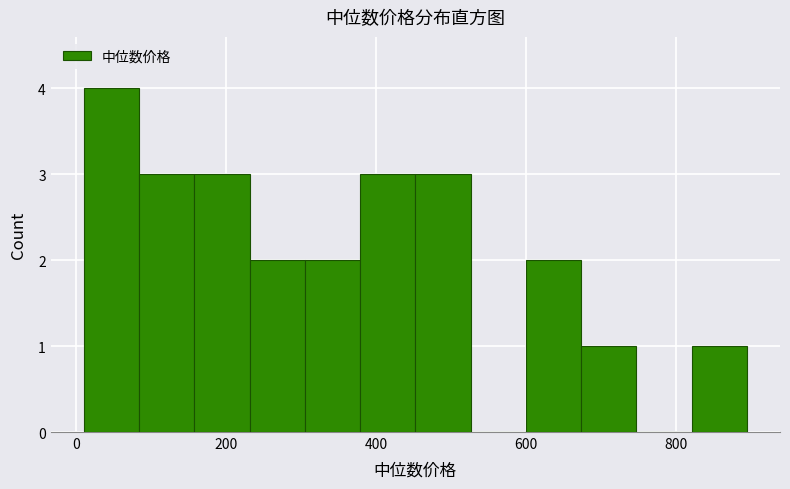

Around what value on the x-axis is the tallest bar? Give the approximate position of its centre, as read against the axis.

40